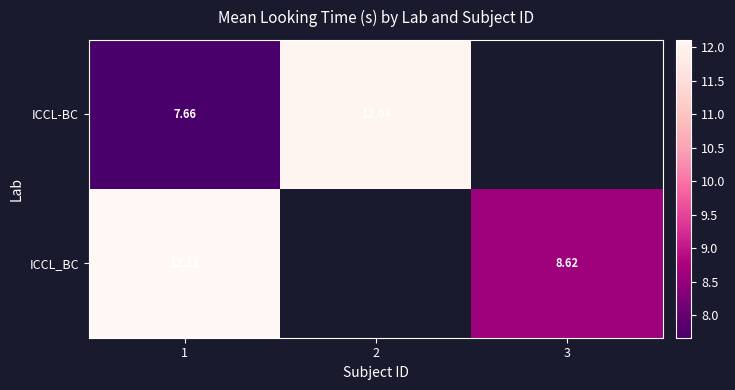

True or false: ICCL-BC has a value of 7.2 at 2.

False